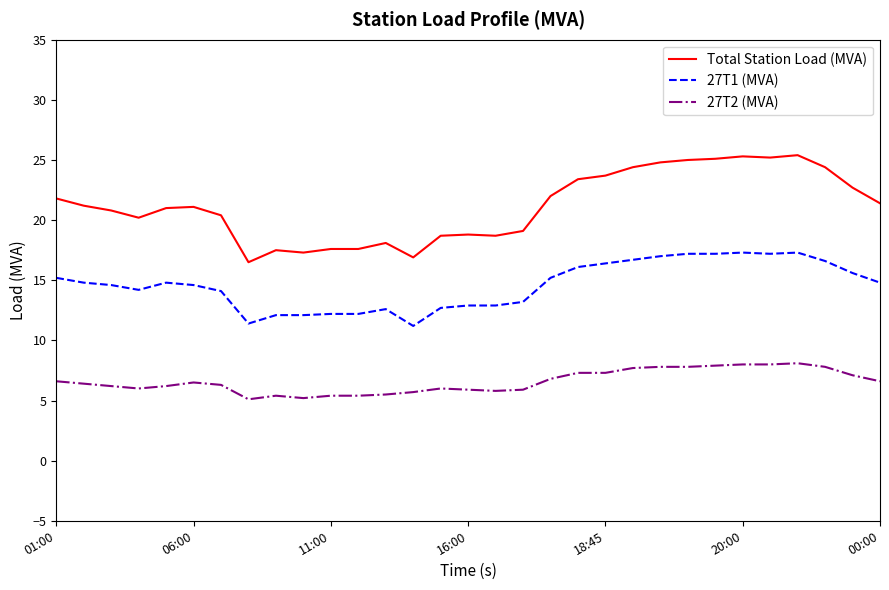

What is the lowest value of the 27T2 (MVA) series?

5.1